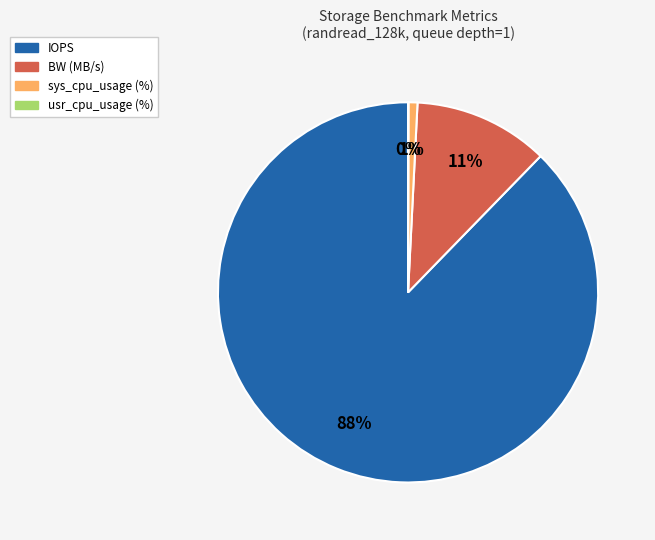

Is there any slice that represents more than half of the pie?

Yes